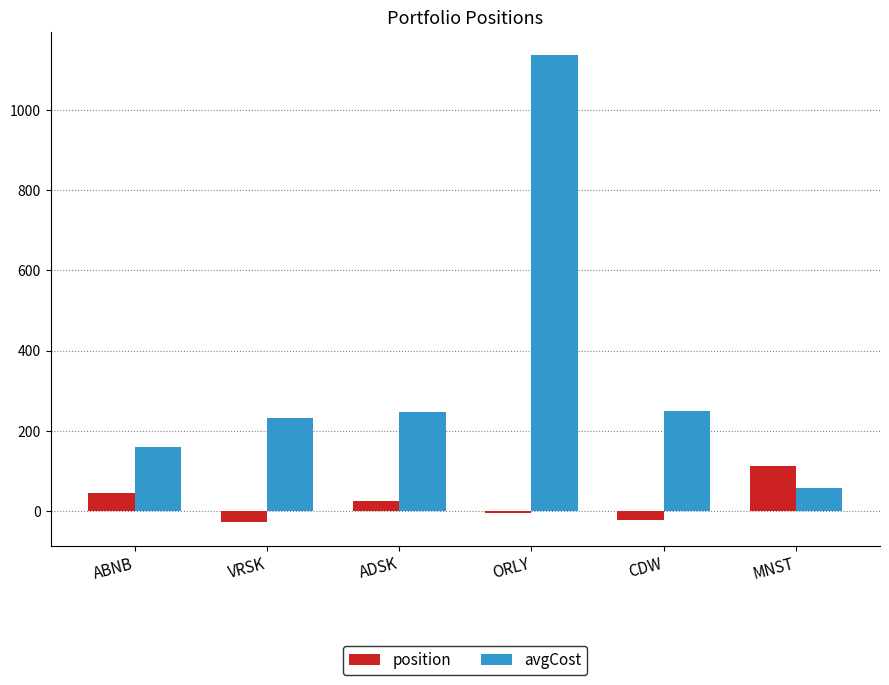

What is the lowest value of the position series?

-28.0